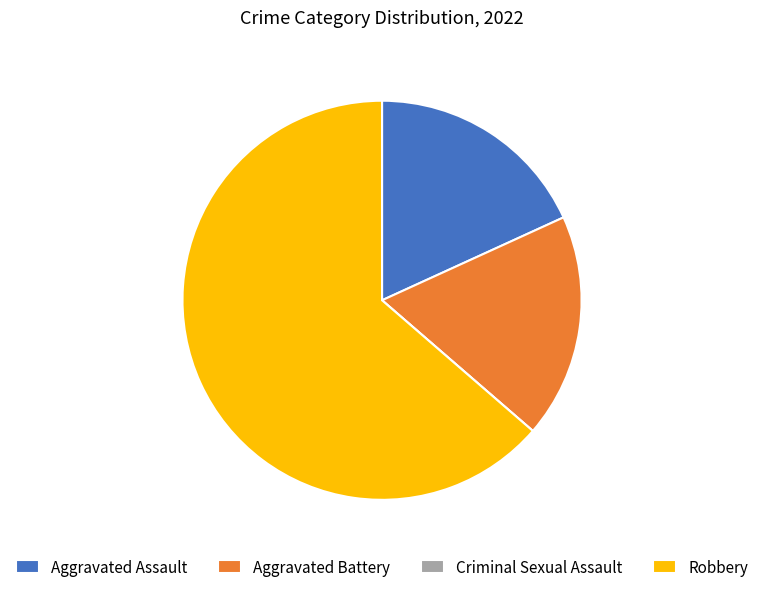

Is there any slice that represents more than half of the pie?

Yes